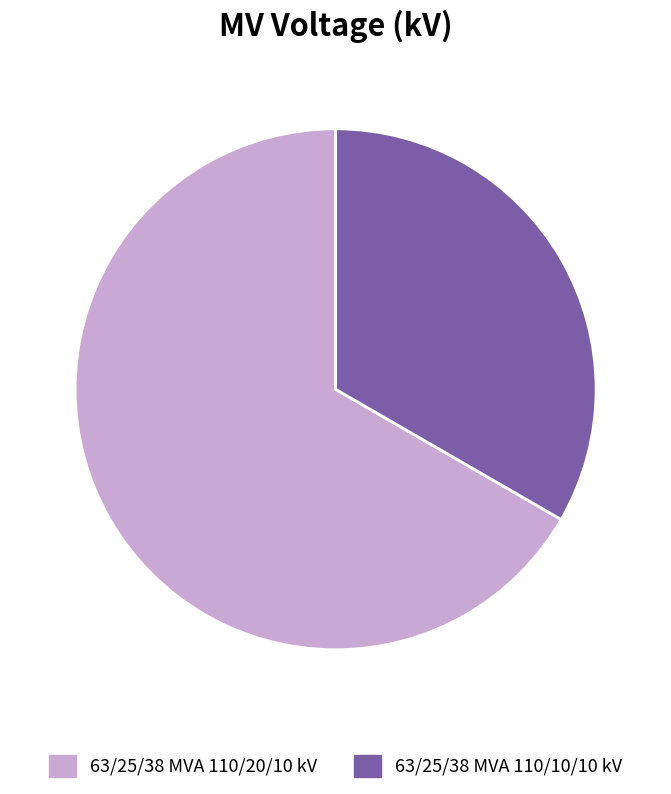

Do 63/25/38 MVA 110/20/10 kV and 63/25/38 MVA 110/10/10 kV together represent more than half of the pie?

Yes